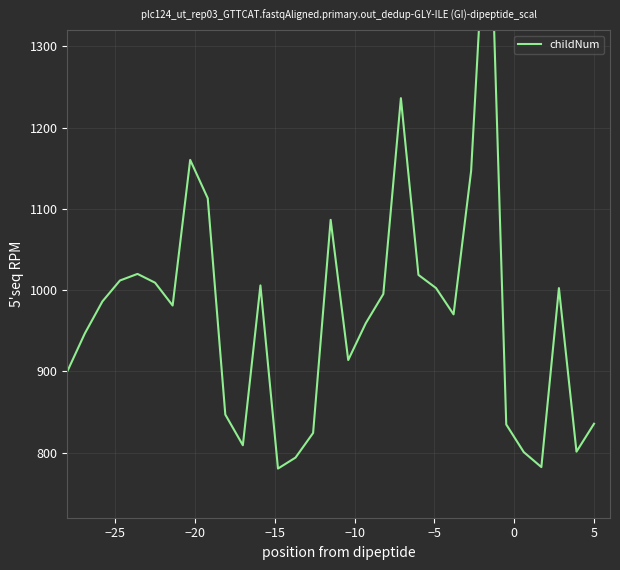

What is the difference between the maximum and minimum values?

758.6